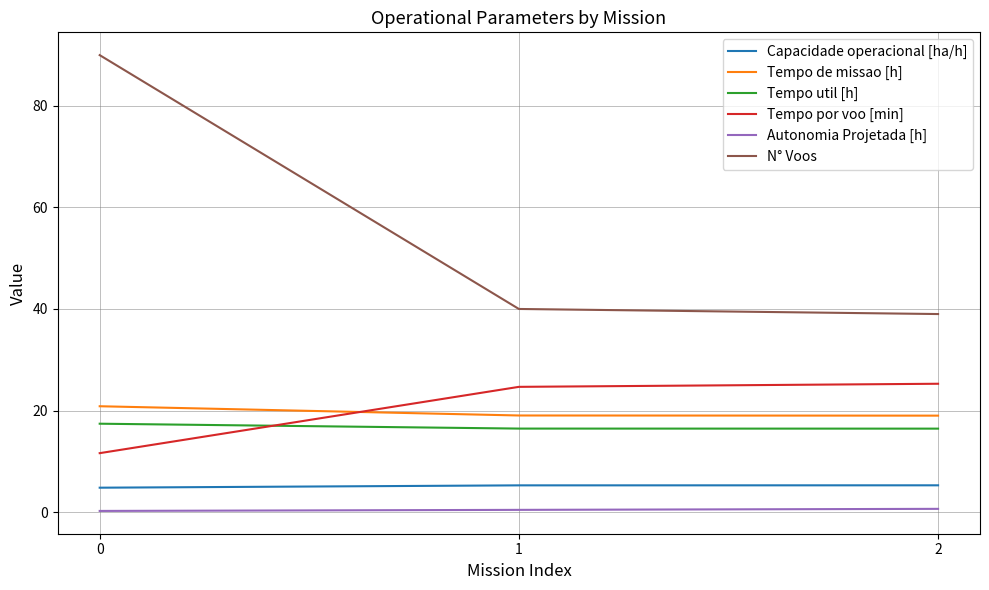

Read the Autonomia Projetada [h] value at 2.

0.6